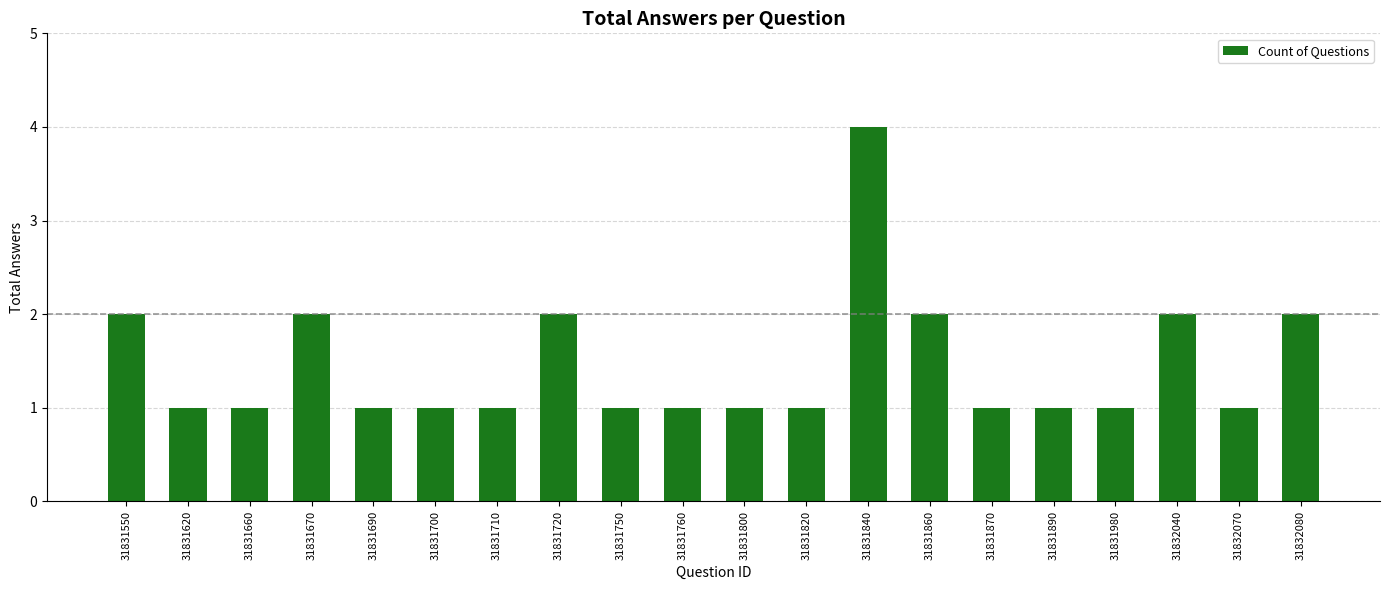

The chart shows a value of 3 at 31831840. True or false?

False